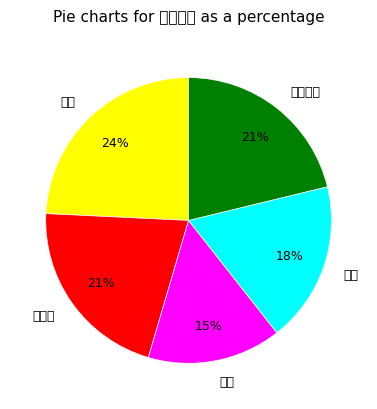

What percentage is the 铺地板 slice, to the nearest percent?

21%